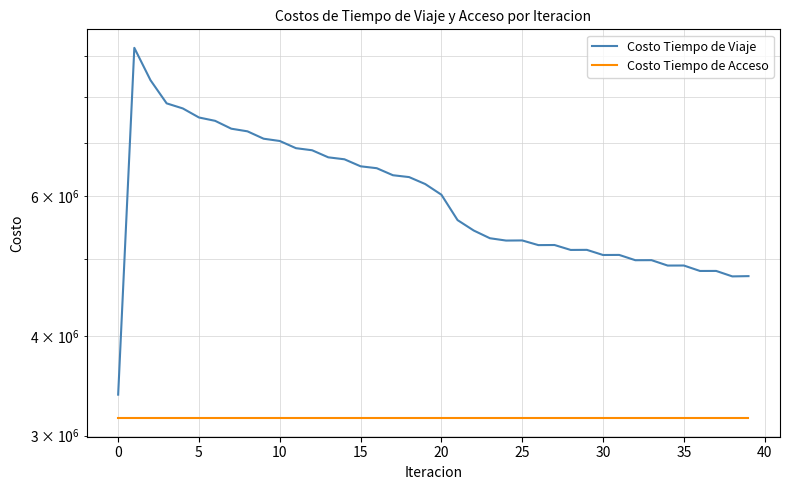

At which category does Costo Tiempo de Viaje reach its first local valley?

24